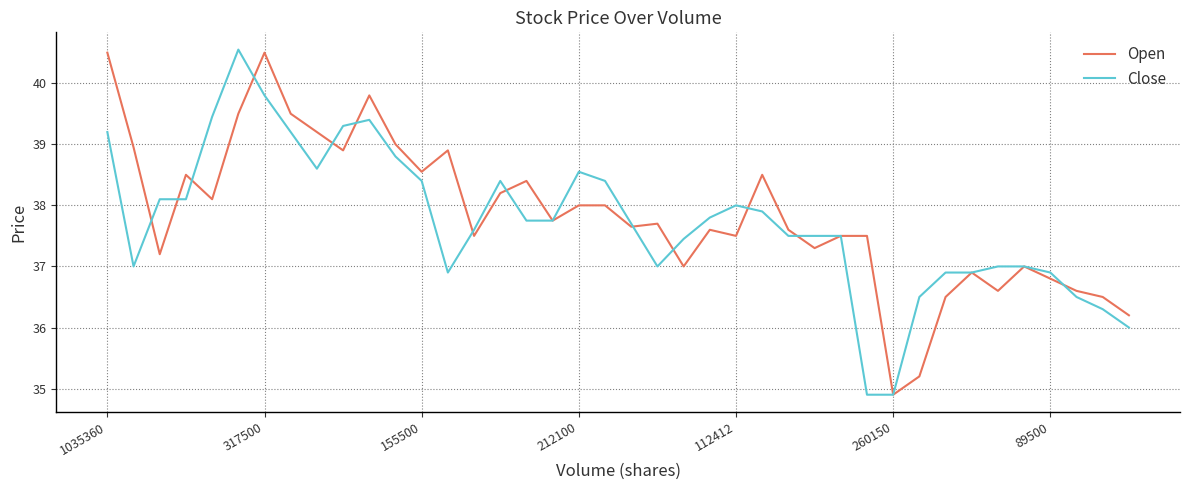

Which series has the largest range (max minus min)?

Close